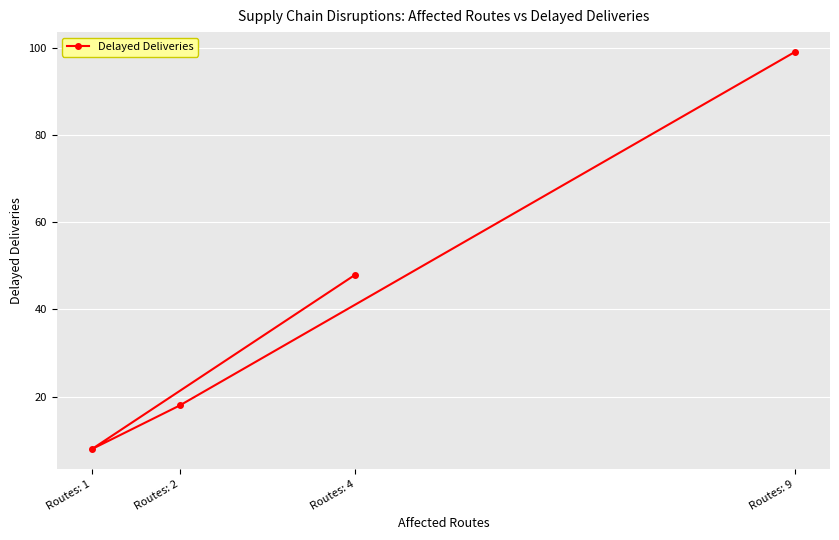

What is the sum of all values?

173